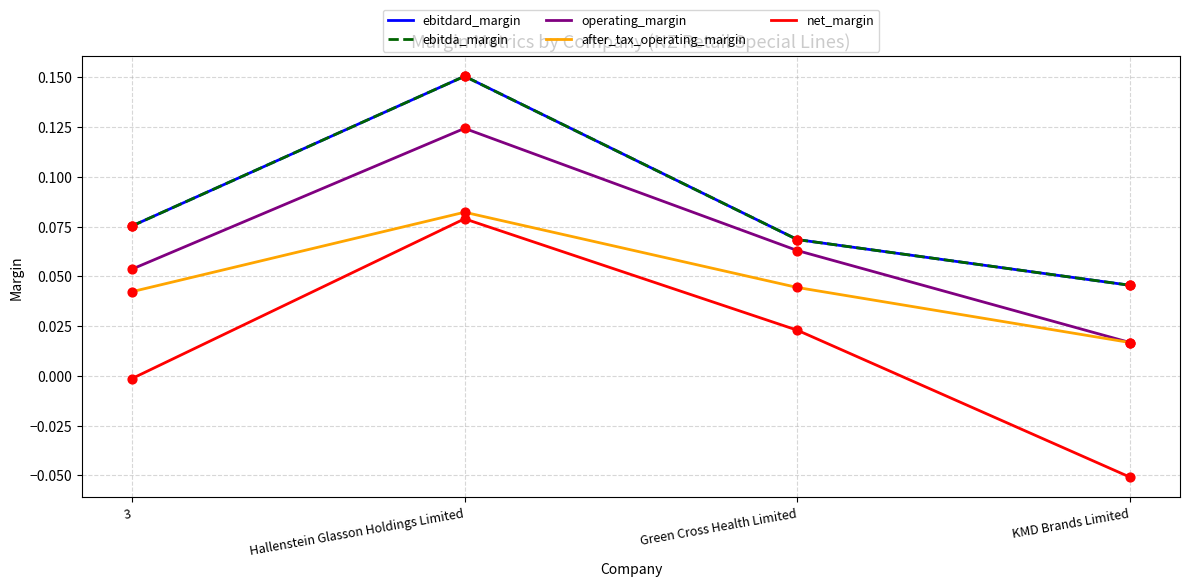

What is the total value across all series at KMD Brands Limited?

0.1